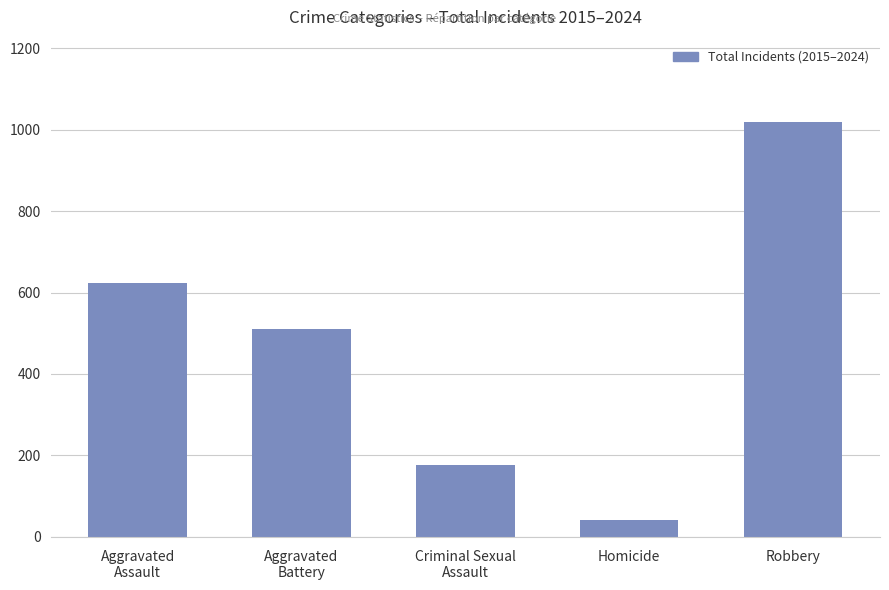

List the labels in order of value, largest first.

Robbery, Aggravated
Assault, Aggravated
Battery, Criminal Sexual
Assault, Homicide